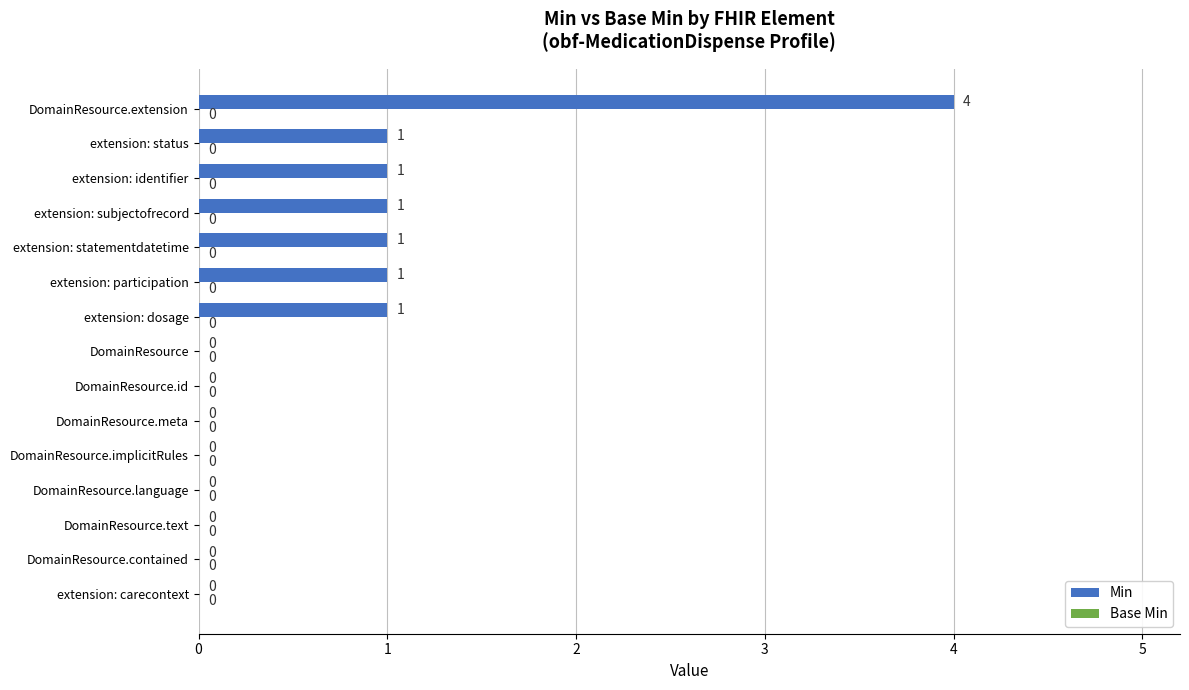

True or false: the data shows 2 at extension: identifier.

False